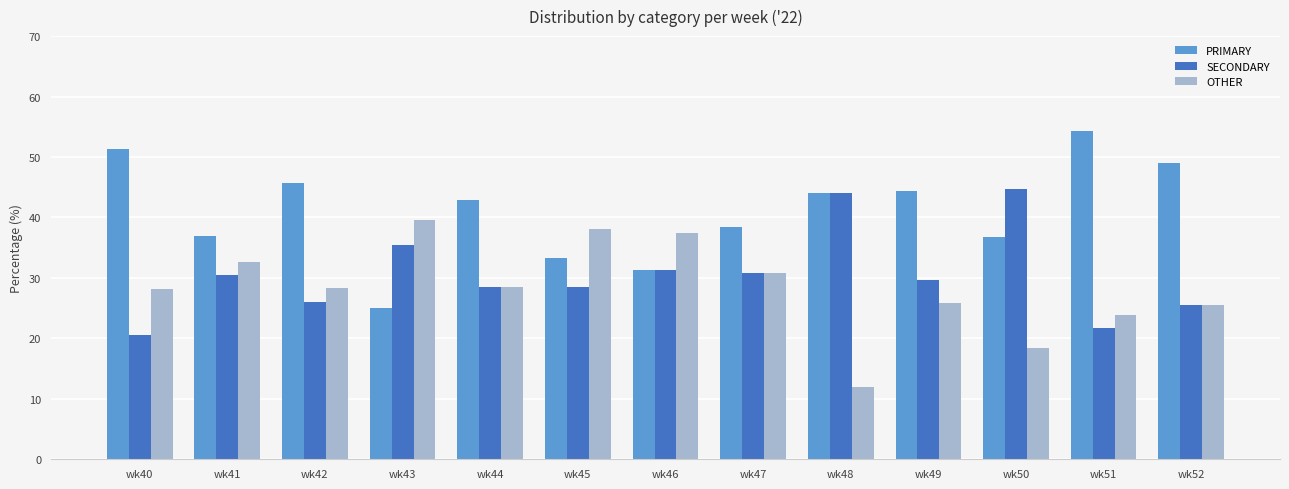

What are all the series names shown in the legend?

PRIMARY, SECONDARY, OTHER